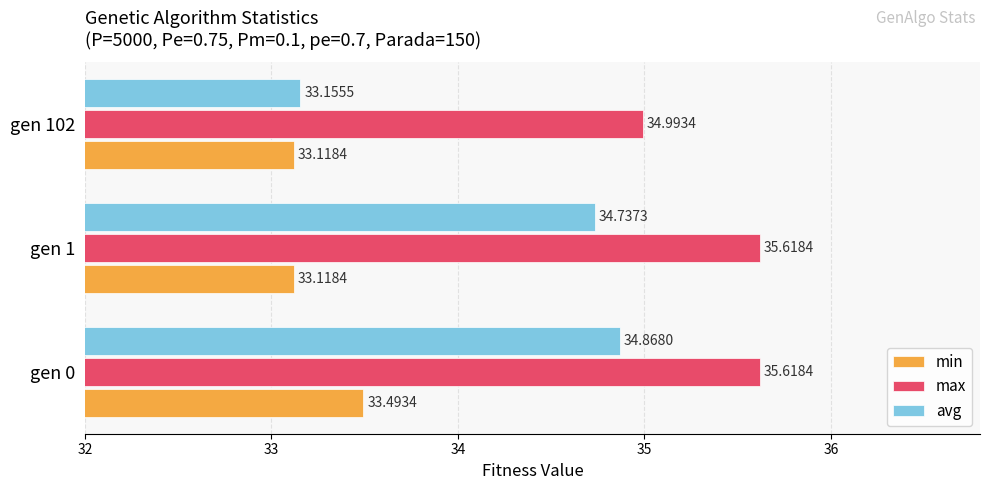

Where is avg nearest to the value 34?

gen 1